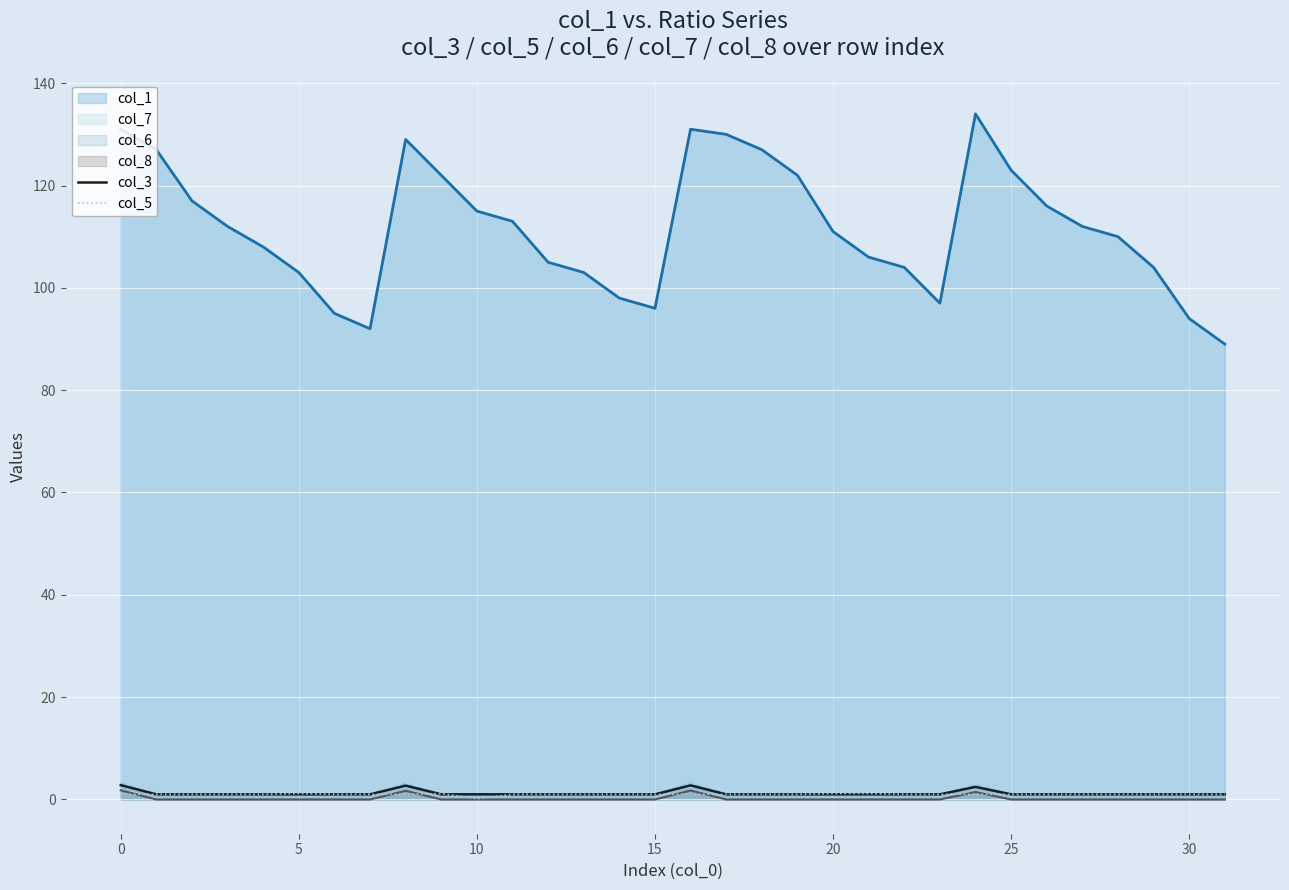

True or false: col_3 has a value of 1.0 at 29.

True